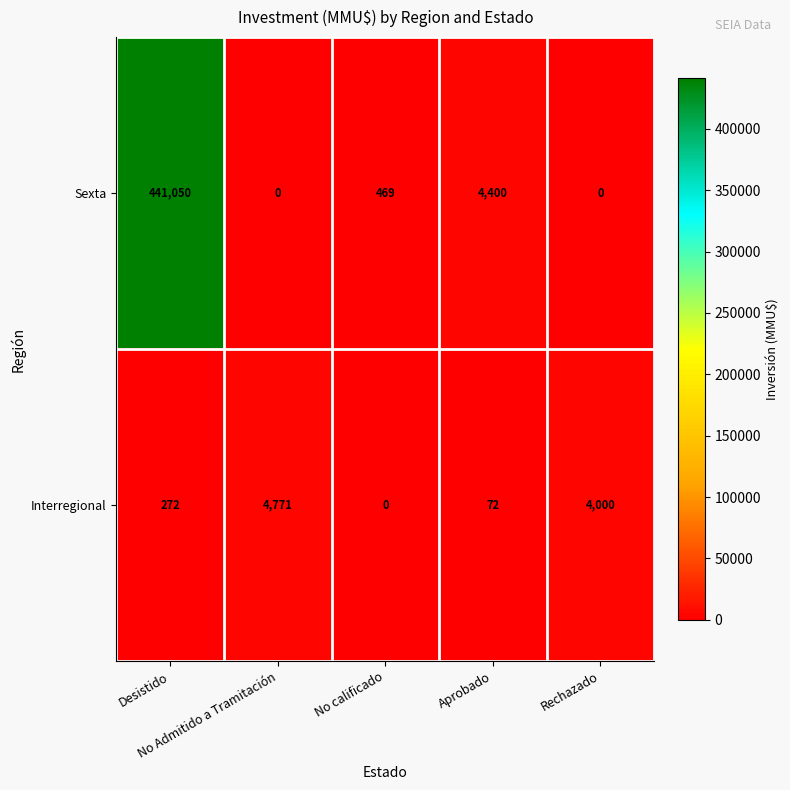

Which series has the widest spread of values?

Sexta